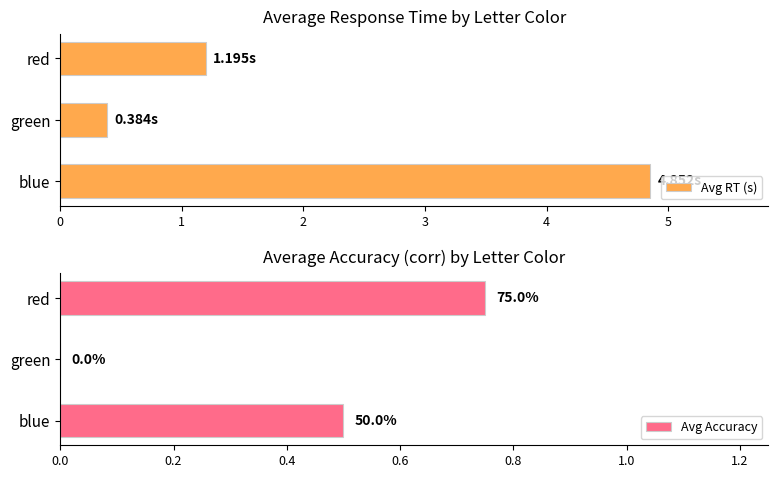

What is the average value of the Avg RT (s) series?

2.1